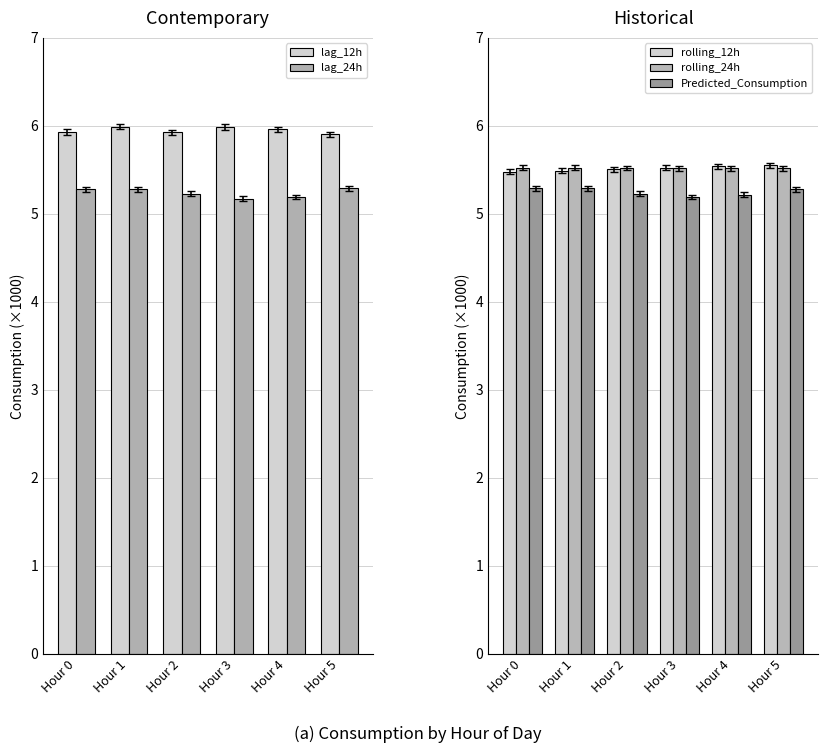

What is the value of the Predicted_Consumption bar at the 5th from the left?

5.2